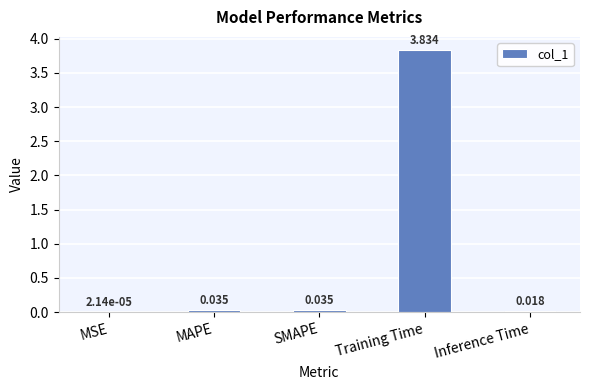

Are the bars horizontal?

No